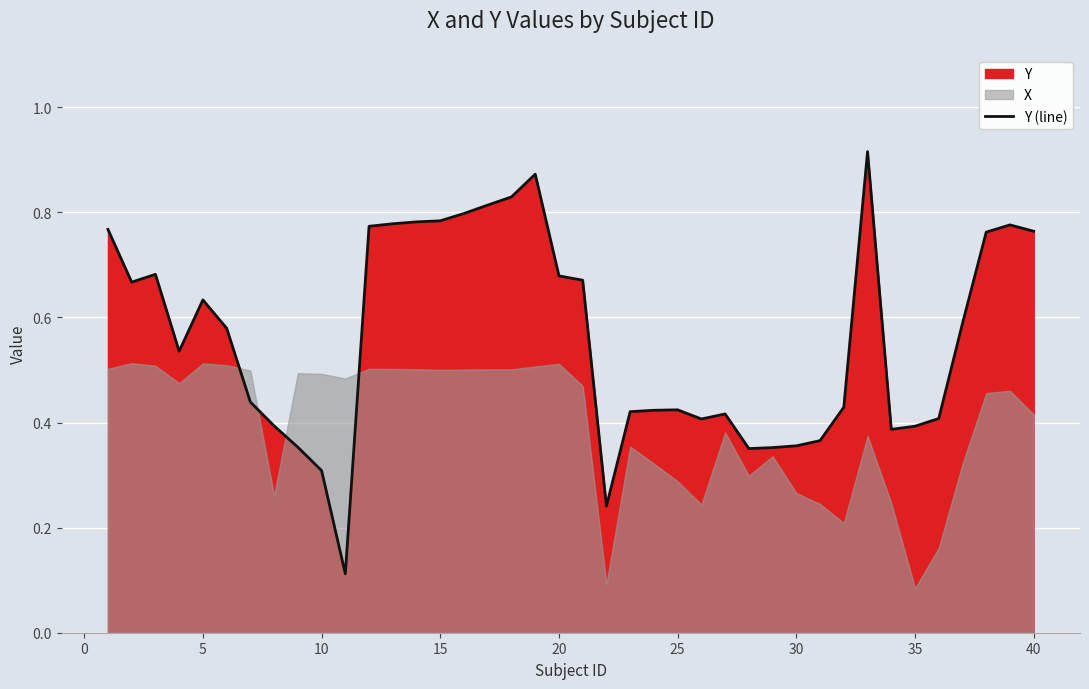

What is the maximum value shown in the chart?

0.9